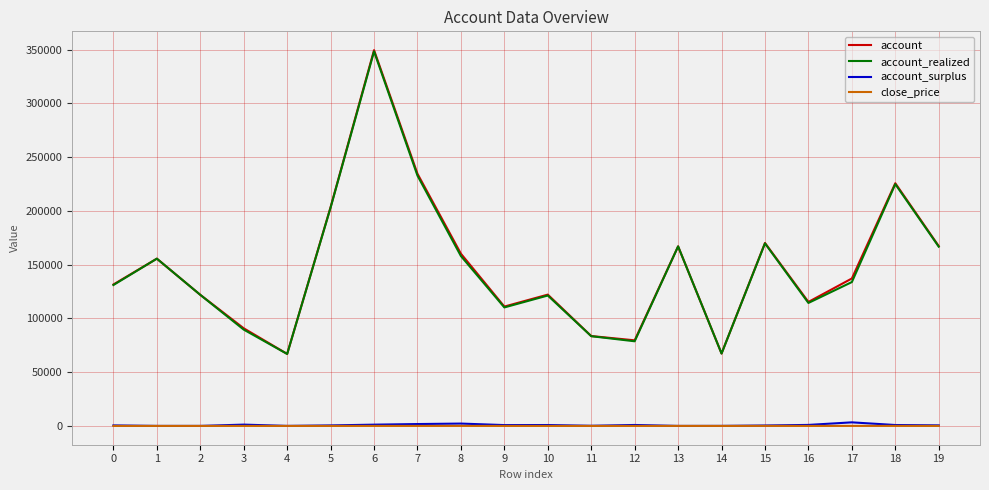

Which series has the widest spread of values?

account